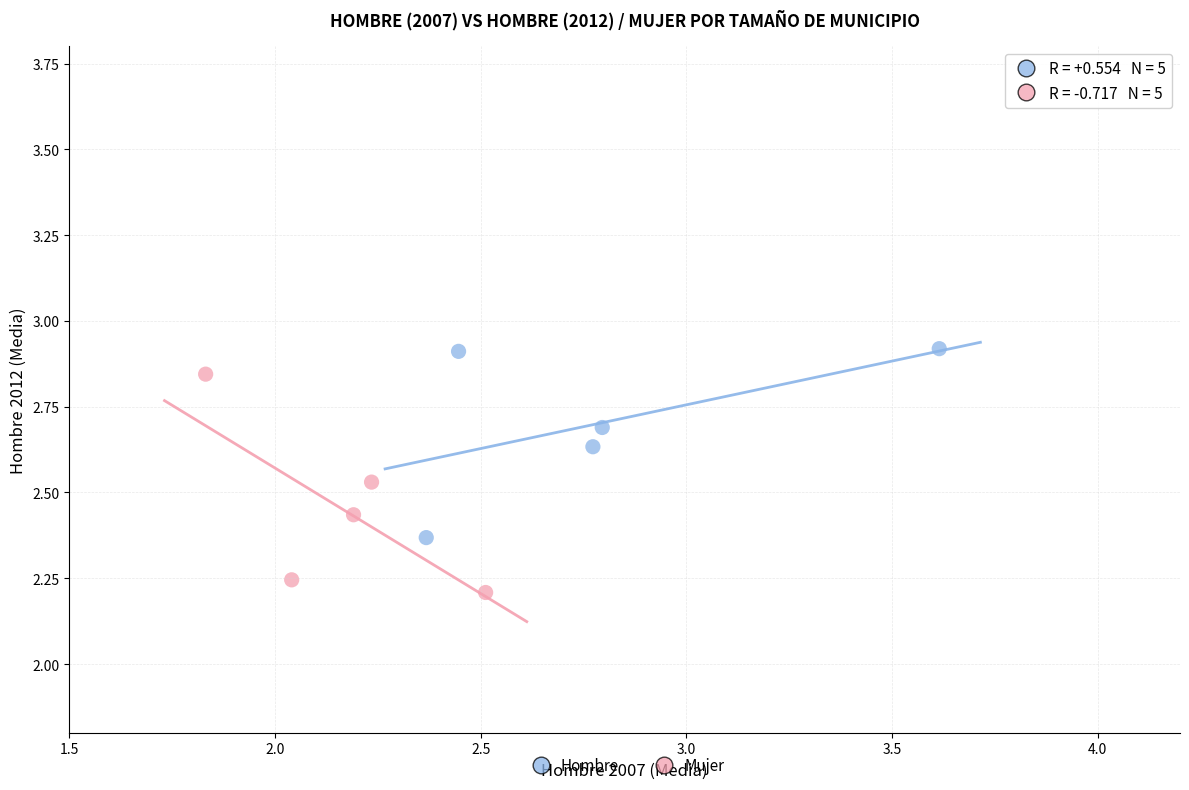

What are all the series names shown in the legend?

Hombre, Mujer